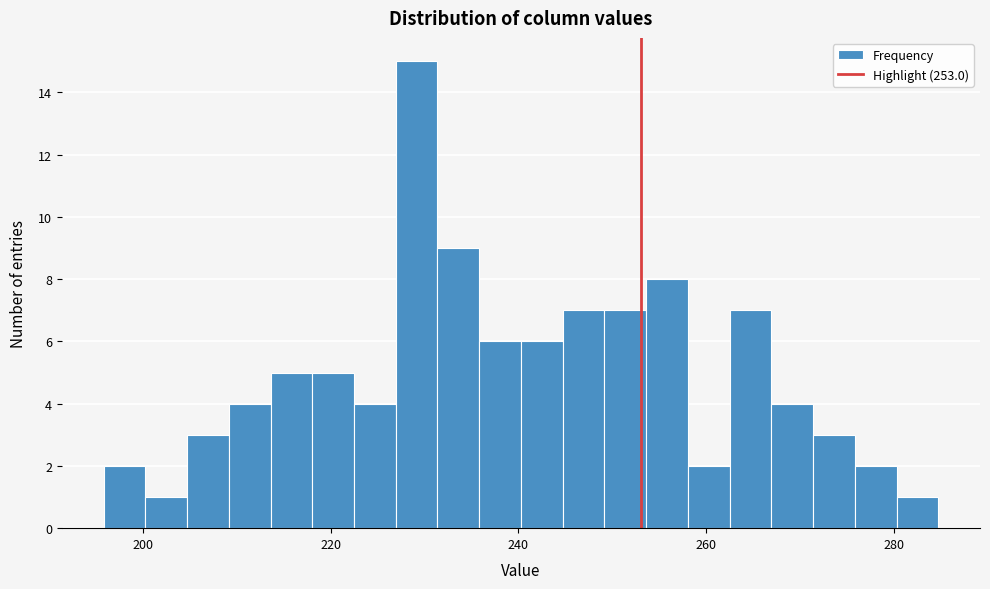

Around what value on the x-axis is the tallest bar? Give the approximate position of its centre, as read against the axis.

230